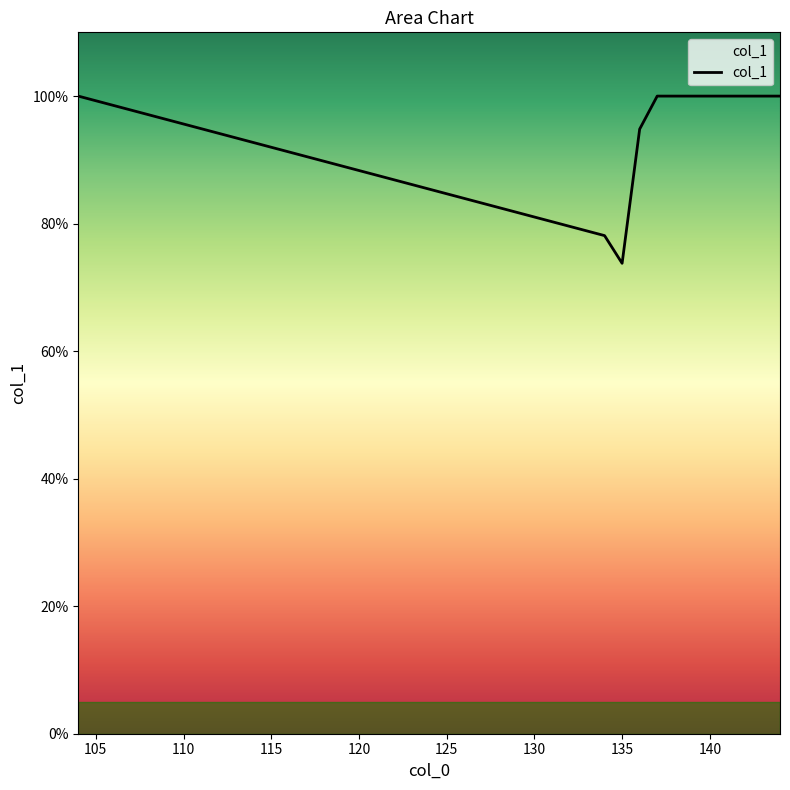

What is the value of the 11th point from the left?

1.0